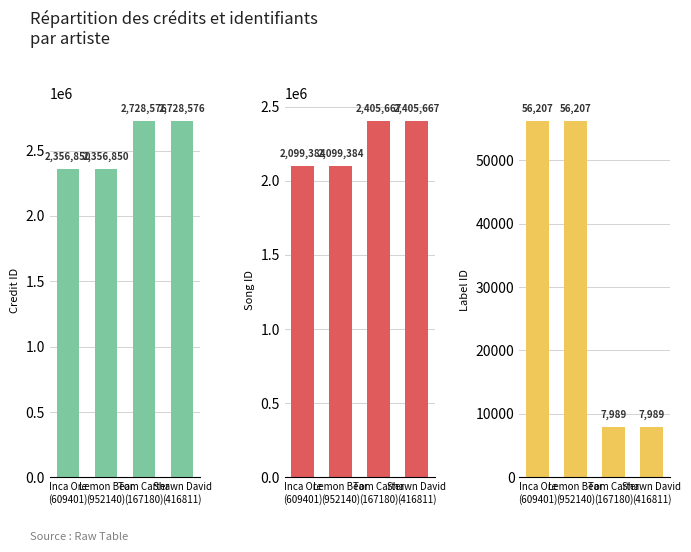

Reading left to right, what are all the values shown in this chart?

credit: 2356850	2356850	2728576	2728576
songid: 2099384	2099384	2405667	2405667
labelid: 56207	56207	7989	7989